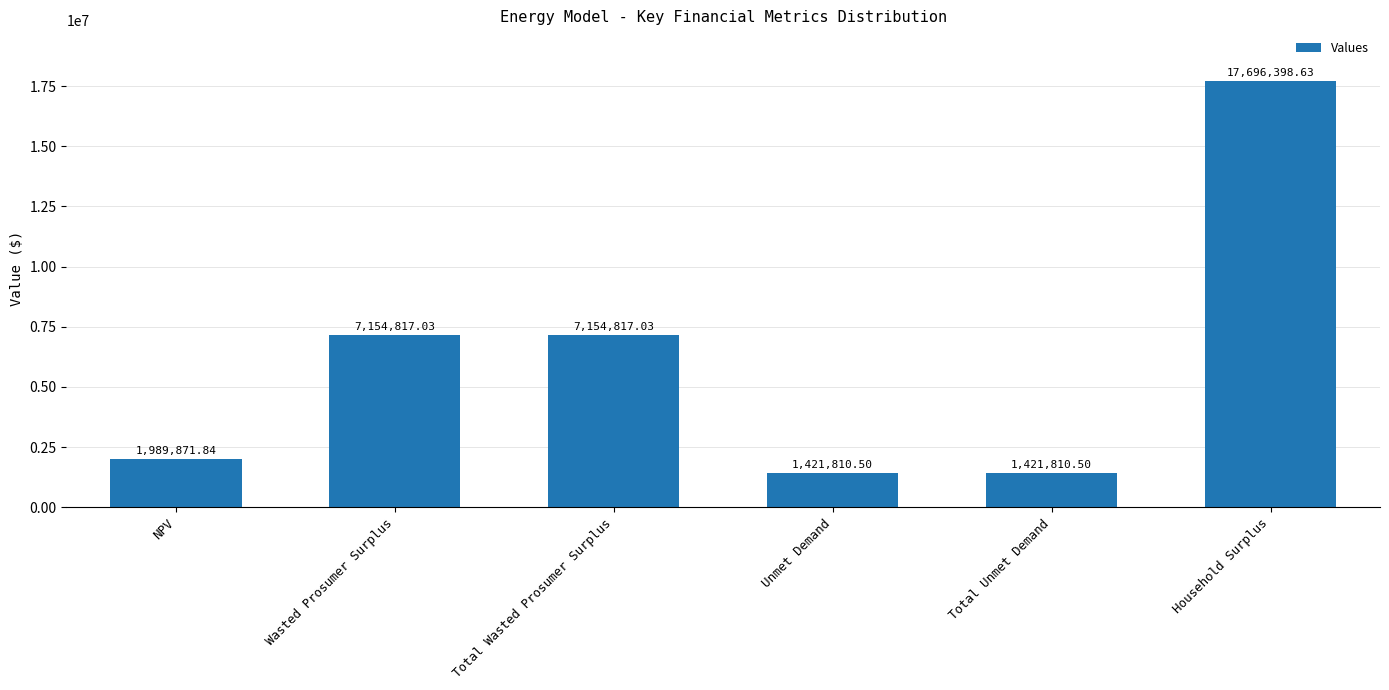

What is the difference between the values at Total Unmet Demand and Wasted Prosumer Surplus?

5733006.5